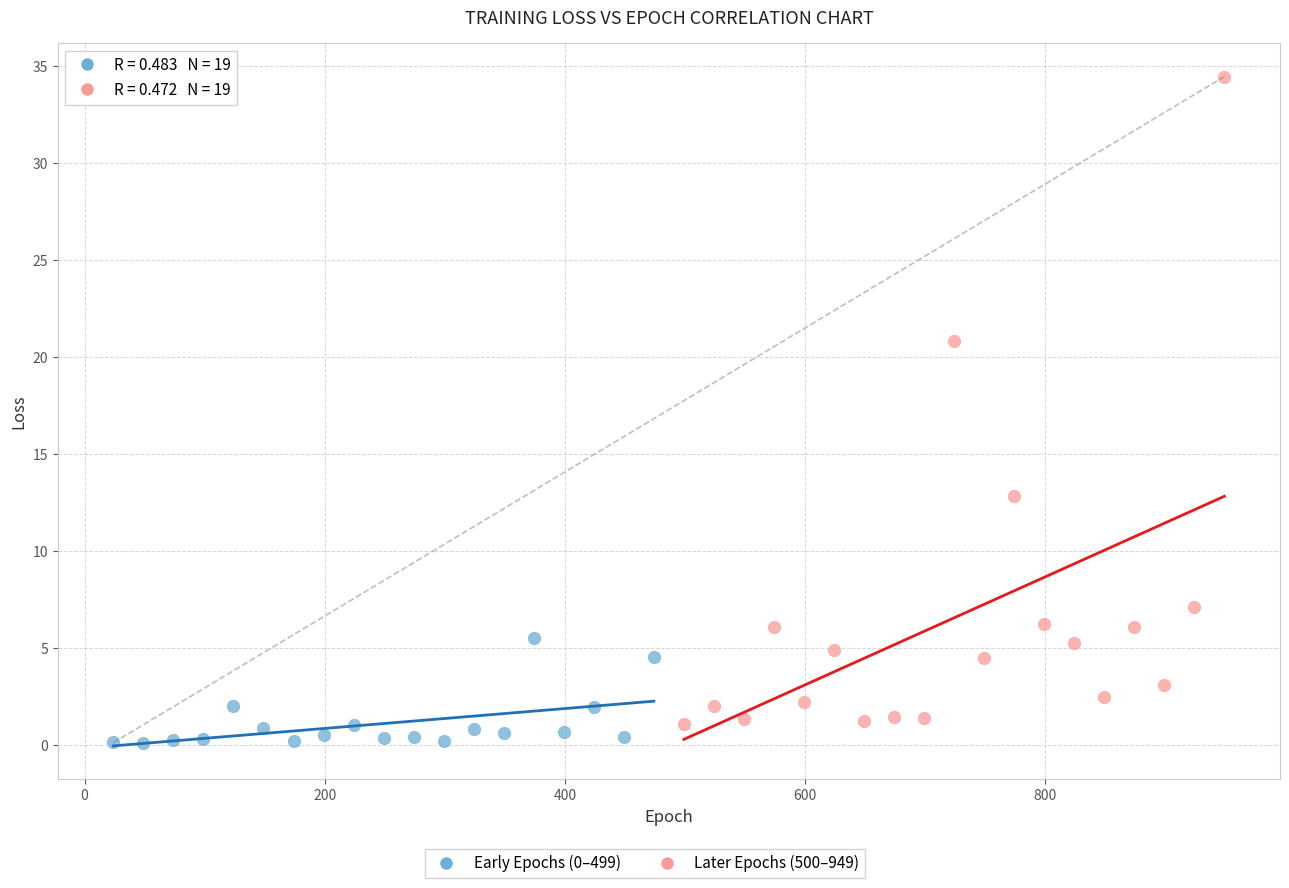

Which series has the widest spread of Y values?

Later Epochs (500–949)